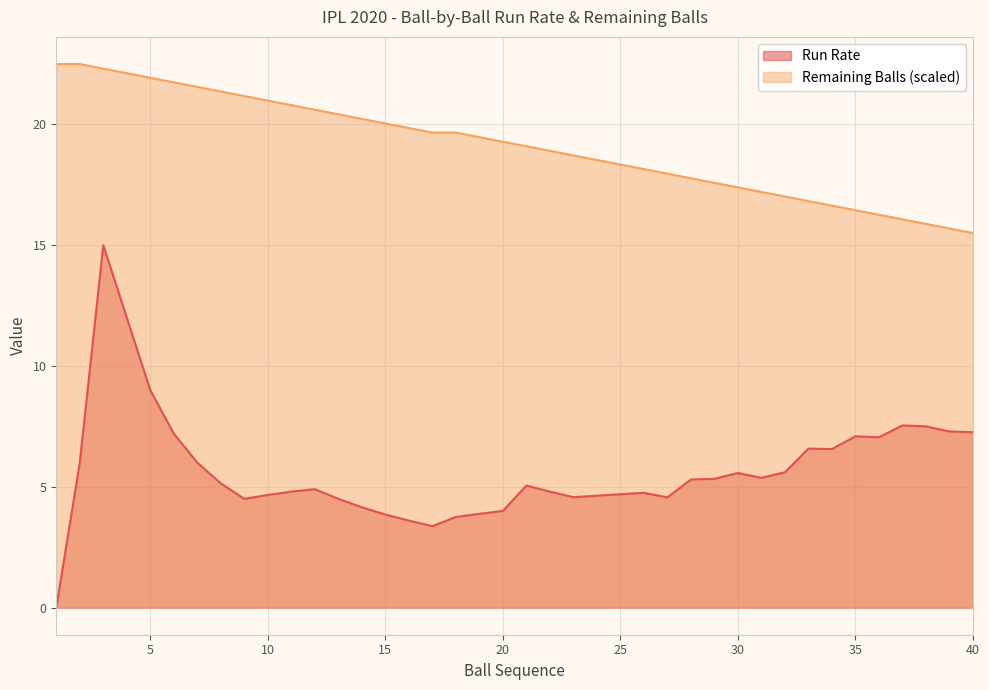

True or false: Remaining Balls (scaled) and Run Rate cross at least once.

False